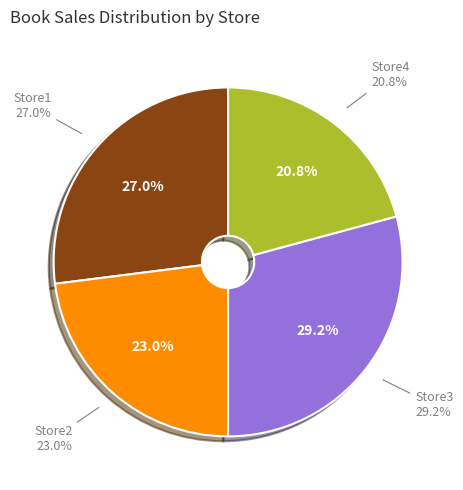

How many segments does this pie chart have?

4